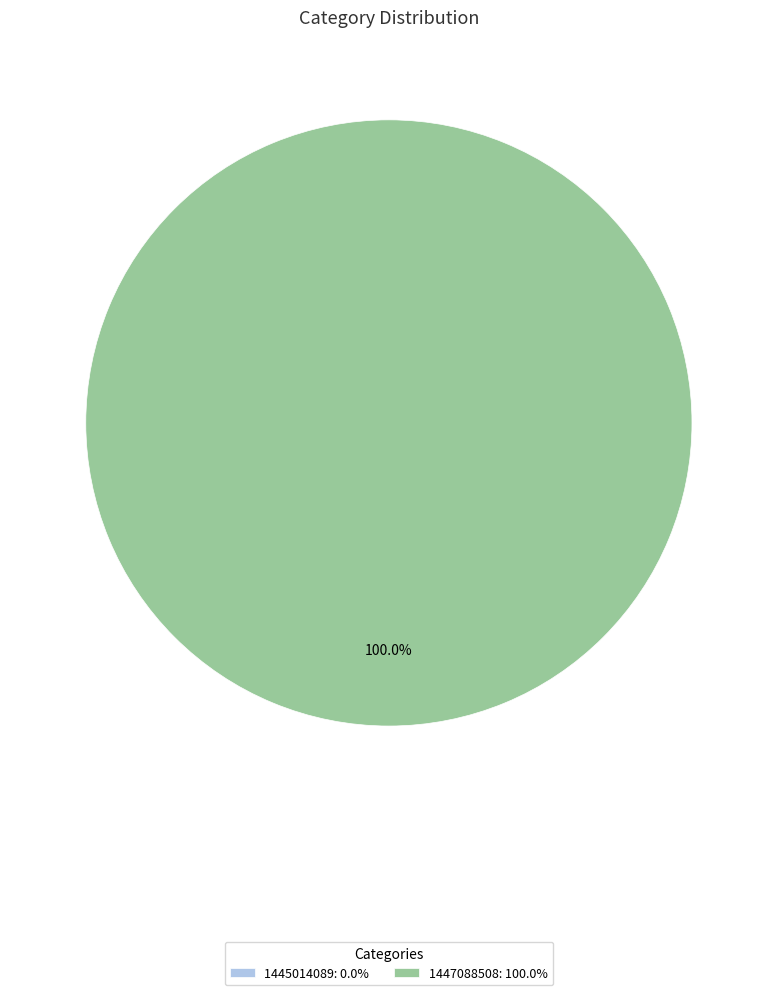

To the nearest percent, what is the difference between the 1445014089 and 1447088508 slice percentages?

100%